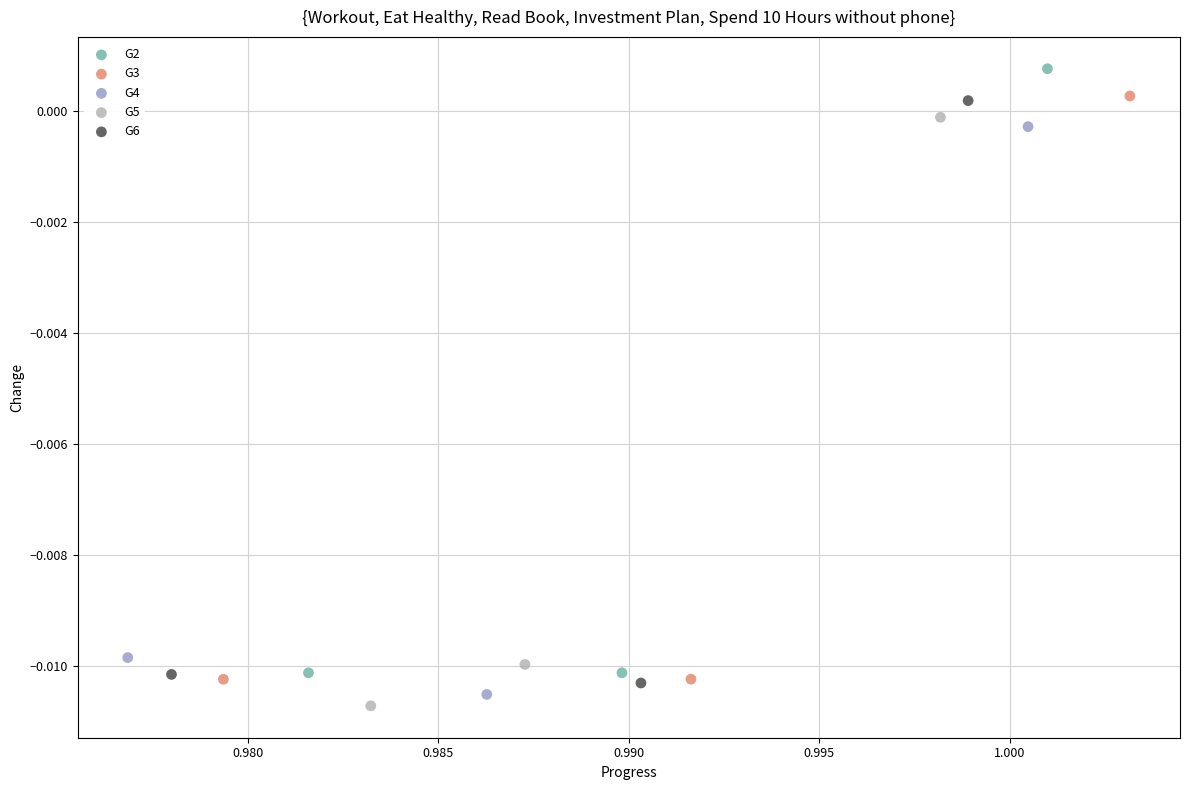

Which series has the widest spread of Y values?

G2